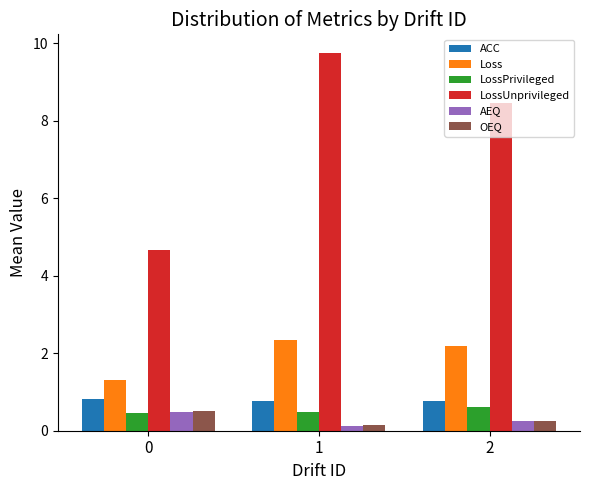

What is the value of the LossUnprivileged bar at the 3rd from the left?

8.4